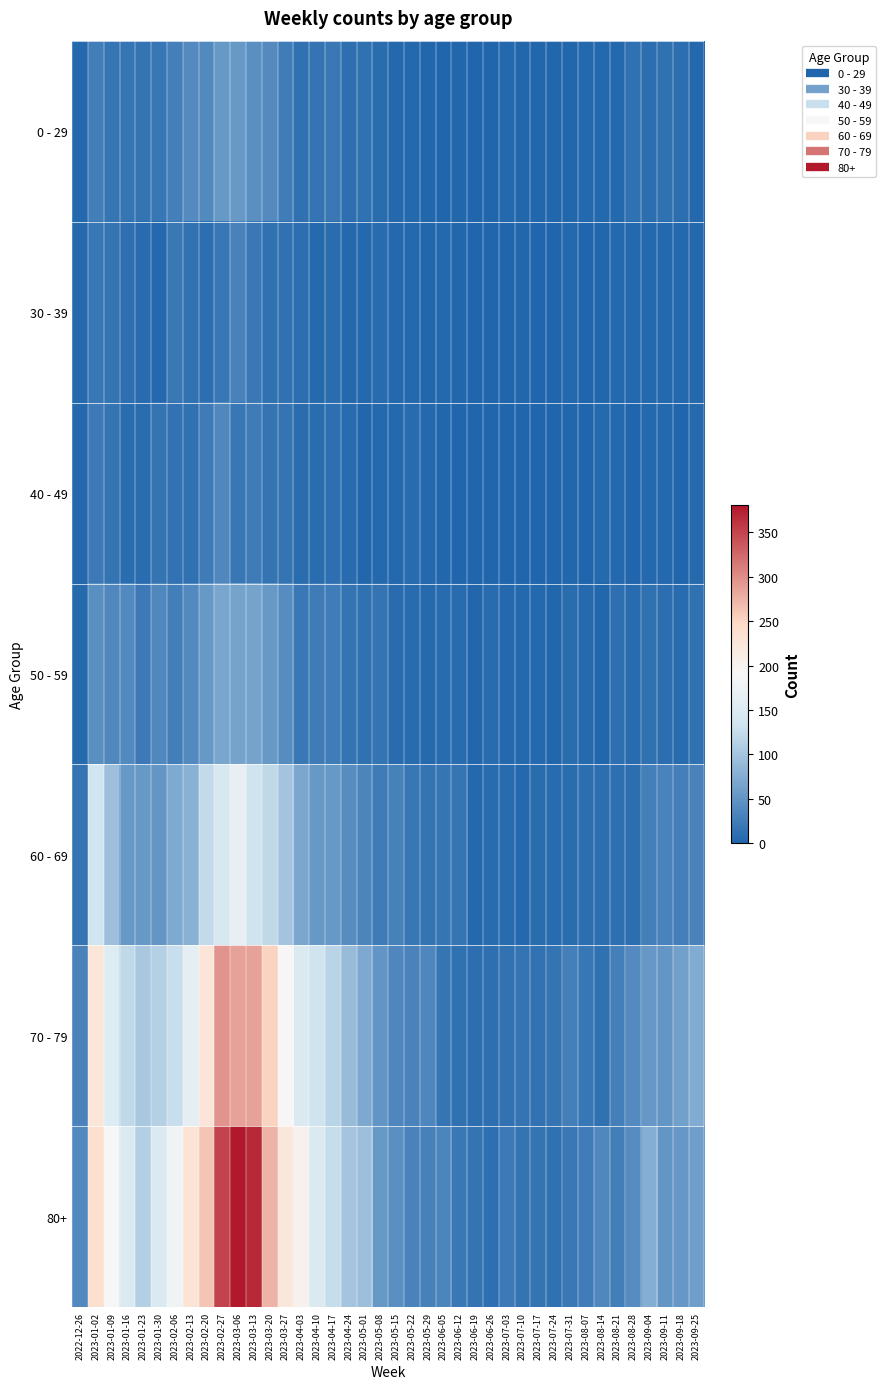

Reading left to right, extract all data points from this chart.

0 - 29: 2022-12-26=4	2023-01-02=26	2023-01-09=17	2023-01-16=17	2023-01-23=15	2023-01-30=18	2023-02-06=28	2023-02-13=39	2023-02-20=38	2023-02-27=55	2023-03-06=54	2023-03-13=44	2023-03-20=40	2023-03-27=24	2023-04-03=13	2023-04-10=15	2023-04-17=20	2023-04-24=11	2023-05-01=13	2023-05-08=8	2023-05-15=4	2023-05-22=3	2023-05-29=2	2023-06-05=1	2023-06-12=2	2023-06-19=1	2023-06-26=1	2023-07-03=3	2023-07-10=2	2023-07-17=2	2023-07-24=2	2023-07-31=2	2023-08-07=4	2023-08-14=4	2023-08-21=3	2023-08-28=12	2023-09-04=9	2023-09-11=13	2023-09-18=9	2023-09-25=3
30 - 39: 2022-12-26=5	2023-01-02=18	2023-01-09=15	2023-01-16=11	2023-01-23=6	2023-01-30=4	2023-02-06=20	2023-02-13=14	2023-02-20=10	2023-02-27=18	2023-03-06=30	2023-03-13=20	2023-03-20=13	2023-03-27=12	2023-04-03=9	2023-04-10=5	2023-04-17=8	2023-04-24=3	2023-05-01=4	2023-05-08=6	2023-05-15=4	2023-05-22=3	2023-05-29=2	2023-06-05=3	2023-06-12=2	2023-06-19=1	2023-06-26=1	2023-07-03=0	2023-07-10=2	2023-07-17=0	2023-07-24=1	2023-07-31=3	2023-08-07=1	2023-08-14=2	2023-08-21=3	2023-08-28=3	2023-09-04=4	2023-09-11=4	2023-09-18=3	2023-09-25=3
40 - 49: 2022-12-26=4	2023-01-02=21	2023-01-09=16	2023-01-16=8	2023-01-23=8	2023-01-30=15	2023-02-06=14	2023-02-13=13	2023-02-20=23	2023-02-27=36	2023-03-06=19	2023-03-13=23	2023-03-20=16	2023-03-27=16	2023-04-03=8	2023-04-10=8	2023-04-17=11	2023-04-24=7	2023-05-01=2	2023-05-08=4	2023-05-15=3	2023-05-22=6	2023-05-29=3	2023-06-05=2	2023-06-12=1	2023-06-19=1	2023-06-26=0	2023-07-03=0	2023-07-10=1	2023-07-17=0	2023-07-24=1	2023-07-31=2	2023-08-07=0	2023-08-14=5	2023-08-21=4	2023-08-28=1	2023-09-04=3	2023-09-11=3	2023-09-18=1	2023-09-25=5
50 - 59: 2022-12-26=5	2023-01-02=44	2023-01-09=37	2023-01-16=38	2023-01-23=21	2023-01-30=37	2023-02-06=26	2023-02-13=38	2023-02-20=55	2023-02-27=68	2023-03-06=65	2023-03-13=65	2023-03-20=55	2023-03-27=41	2023-04-03=20	2023-04-10=23	2023-04-17=25	2023-04-24=16	2023-05-01=12	2023-05-08=15	2023-05-15=7	2023-05-22=6	2023-05-29=5	2023-06-05=6	2023-06-12=6	2023-06-19=2	2023-06-26=6	2023-07-03=3	2023-07-10=3	2023-07-17=4	2023-07-24=2	2023-07-31=8	2023-08-07=5	2023-08-14=2	2023-08-21=11	2023-08-28=6	2023-09-04=13	2023-09-11=9	2023-09-18=7	2023-09-25=12
60 - 69: 2022-12-26=16	2023-01-02=134	2023-01-09=94	2023-01-16=54	2023-01-23=55	2023-01-30=51	2023-02-06=72	2023-02-13=80	2023-02-20=123	2023-02-27=143	2023-03-06=167	2023-03-13=133	2023-03-20=122	2023-03-27=99	2023-04-03=69	2023-04-10=54	2023-04-17=54	2023-04-24=41	2023-05-01=33	2023-05-08=23	2023-05-15=29	2023-05-22=18	2023-05-29=15	2023-06-05=17	2023-06-12=17	2023-06-19=4	2023-06-26=7	2023-07-03=6	2023-07-10=4	2023-07-17=8	2023-07-24=7	2023-07-31=8	2023-08-07=9	2023-08-14=9	2023-08-21=11	2023-08-28=9	2023-09-04=27	2023-09-11=32	2023-09-18=28	2023-09-25=32
70 - 79: 2022-12-26=32	2023-01-02=226	2023-01-09=153	2023-01-16=121	2023-01-23=104	2023-01-30=112	2023-02-06=127	2023-02-13=165	2023-02-20=227	2023-02-27=295	2023-03-06=287	2023-03-13=286	2023-03-20=253	2023-03-27=193	2023-04-03=149	2023-04-10=133	2023-04-17=117	2023-04-24=90	2023-05-01=71	2023-05-08=50	2023-05-15=35	2023-05-22=32	2023-05-29=35	2023-06-05=17	2023-06-12=13	2023-06-19=10	2023-06-26=11	2023-07-03=14	2023-07-10=15	2023-07-17=14	2023-07-24=16	2023-07-31=27	2023-08-07=18	2023-08-14=12	2023-08-21=27	2023-08-28=39	2023-09-04=53	2023-09-11=51	2023-09-18=62	2023-09-25=74
80+: 2022-12-26=38	2023-01-02=238	2023-01-09=191	2023-01-16=150	2023-01-23=111	2023-01-30=149	2023-02-06=179	2023-02-13=230	2023-02-20=263	2023-02-27=350	2023-03-06=381	2023-03-13=368	2023-03-20=275	2023-03-27=223	2023-04-03=203	2023-04-10=149	2023-04-17=126	2023-04-24=101	2023-05-01=95	2023-05-08=54	2023-05-15=44	2023-05-22=32	2023-05-29=29	2023-06-05=33	2023-06-12=20	2023-06-19=16	2023-06-26=11	2023-07-03=22	2023-07-10=16	2023-07-17=15	2023-07-24=13	2023-07-31=20	2023-08-07=24	2023-08-14=36	2023-08-21=26	2023-08-28=41	2023-09-04=77	2023-09-11=52	2023-09-18=53	2023-09-25=61